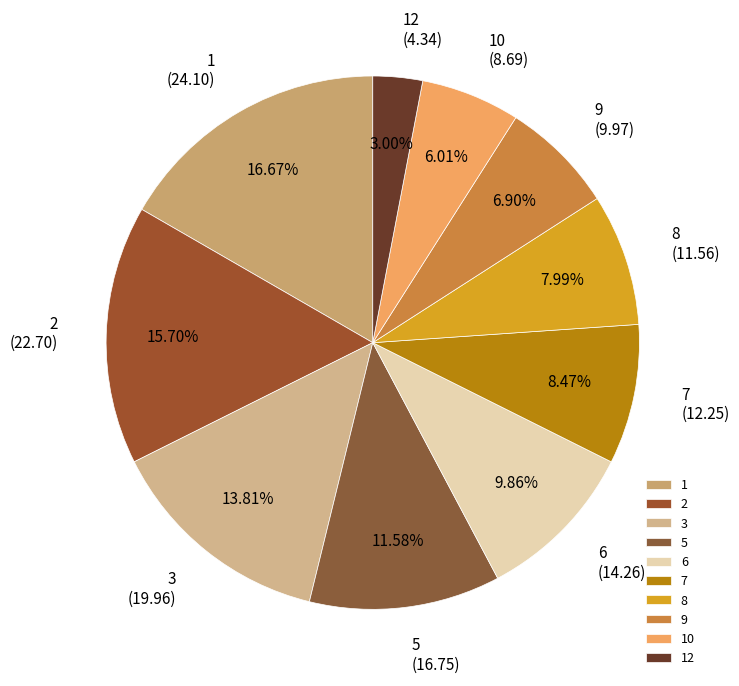

What portion of the pie excludes 12?

97.0%